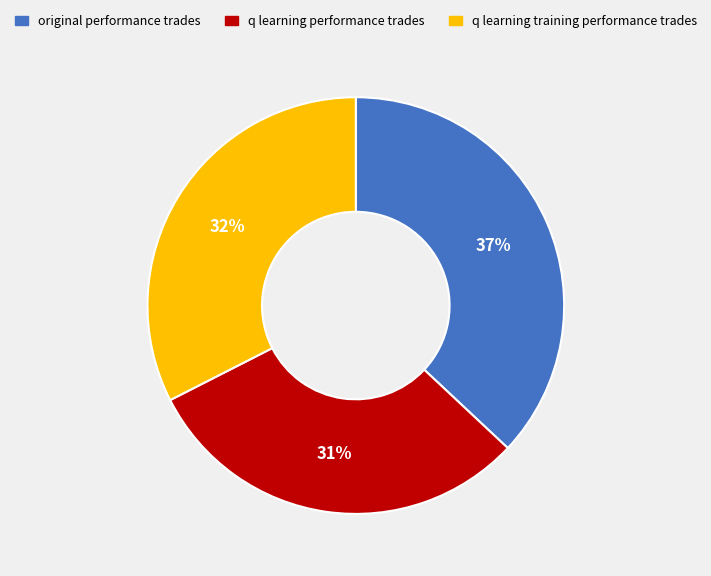

To the nearest percent, what percentage of the pie is q learning performance trades?

31%